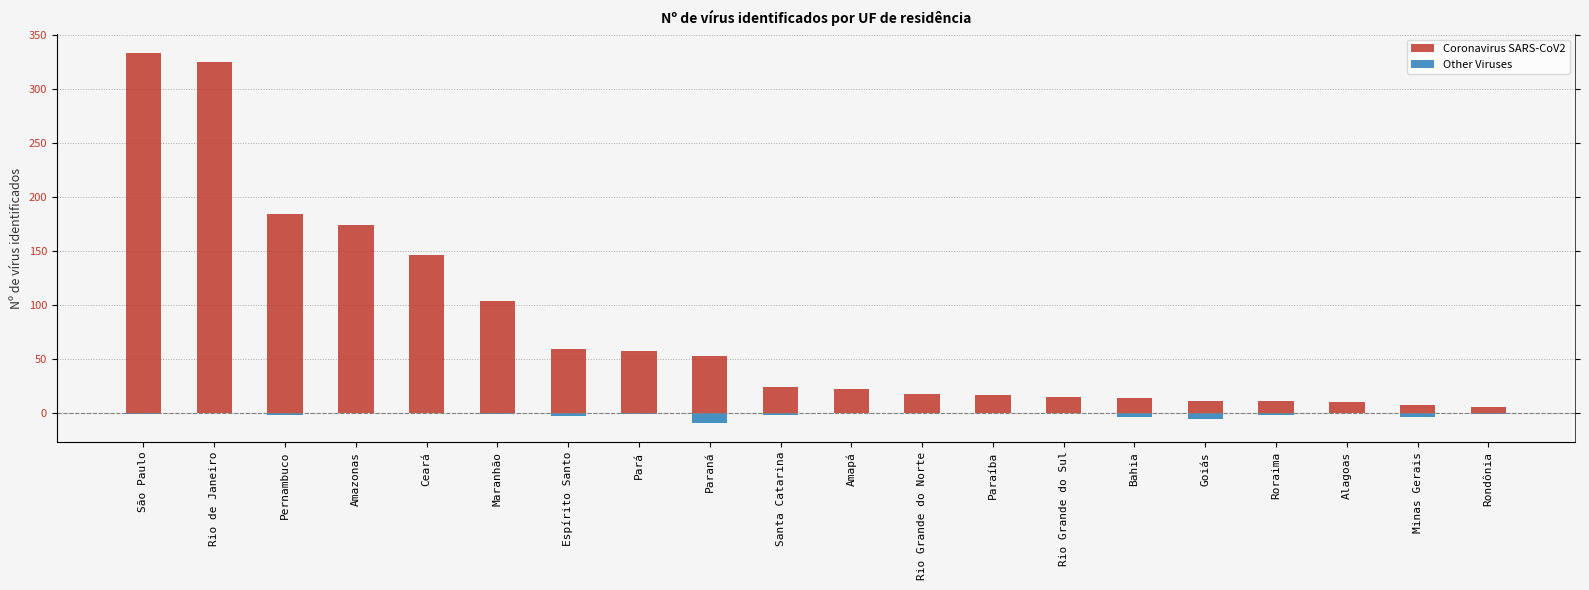

Reading right to left, transcribe all the data shown in this chart.

Coronavirus SARS-CoV2: 5	7	10	11	11	14	15	16	17	22	24	53	57	59	104	146	174	184	325	334
Other Viruses: -1	-4	0	-2	-6	-4	0	0	0	0	-2	-10	-1	-3	-1	0	0	-2	0	-1